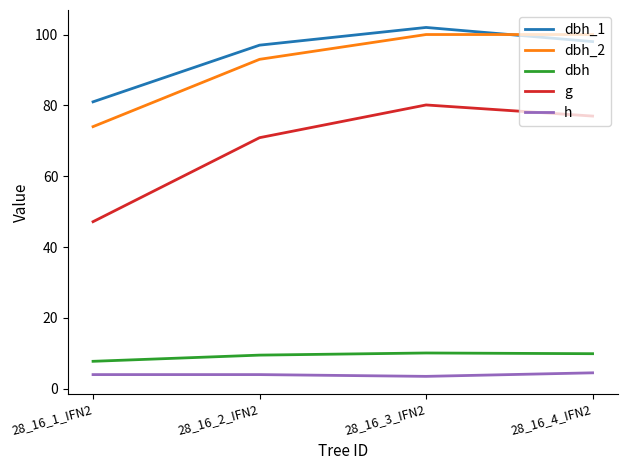

List the series in order of their peak value, lowest first.

h, dbh, g, dbh_2, dbh_1